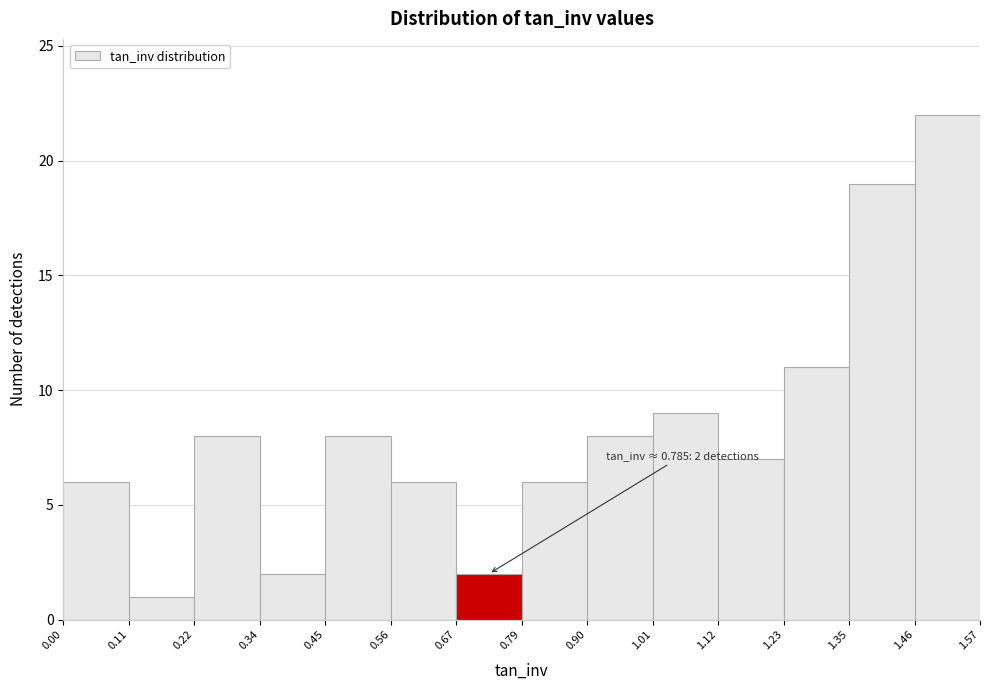

Over which range of the x-axis is the bar tallest?

1.46 to 1.57